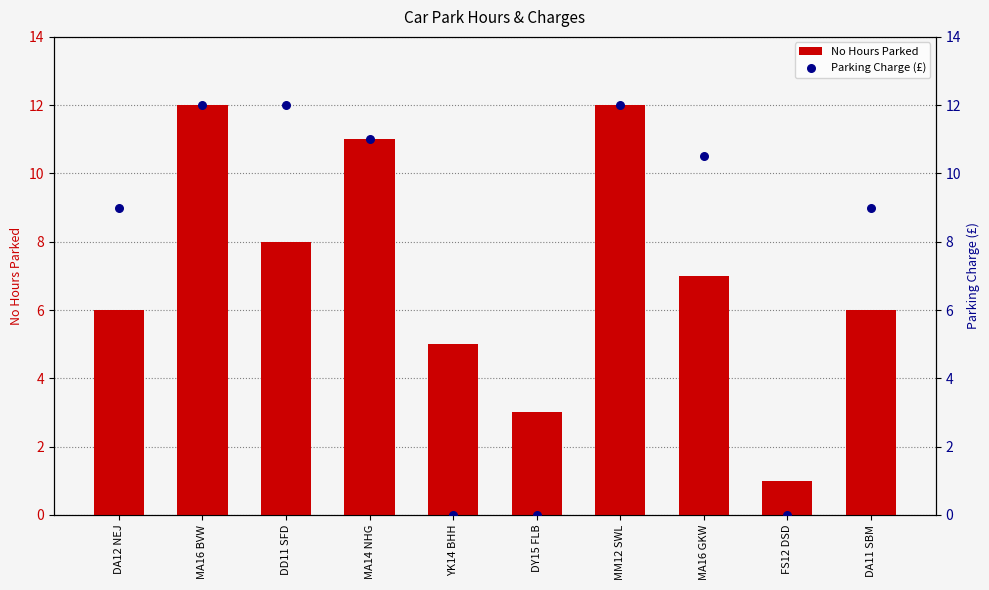

Which series reaches the maximum Y coordinate?

No Hours Parked